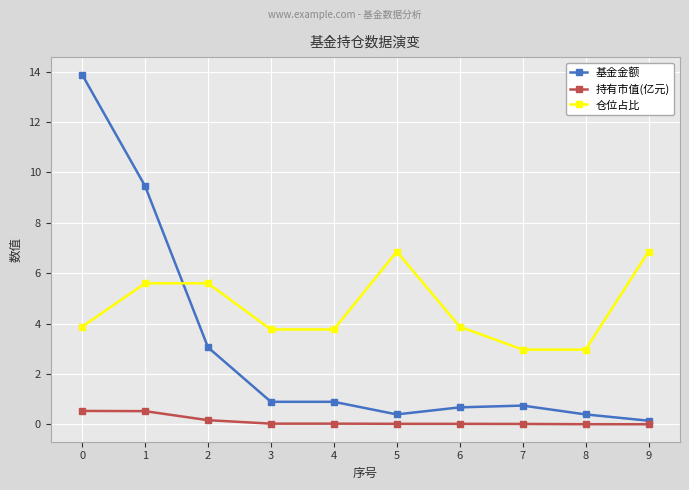

Which series has the widest spread of values?

基金金额